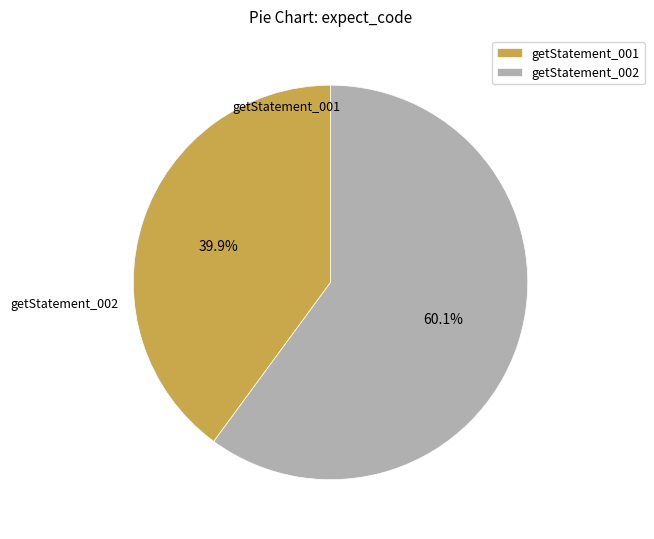

What percentage is the getStatement_002 slice, to the nearest percent?

60%